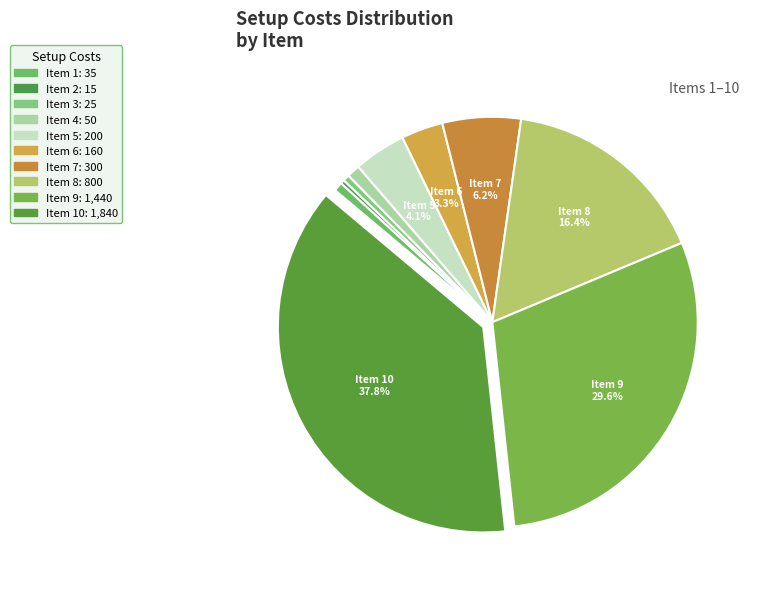

How many segments does this pie chart have?

10